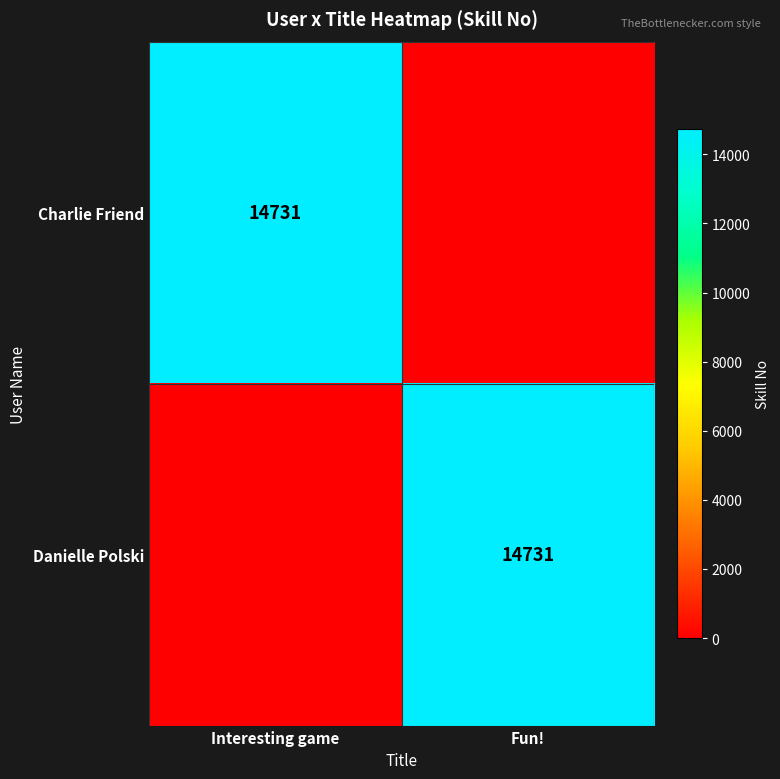

The value of Charlie Friend at Interesting game is 14731. True or false?

True